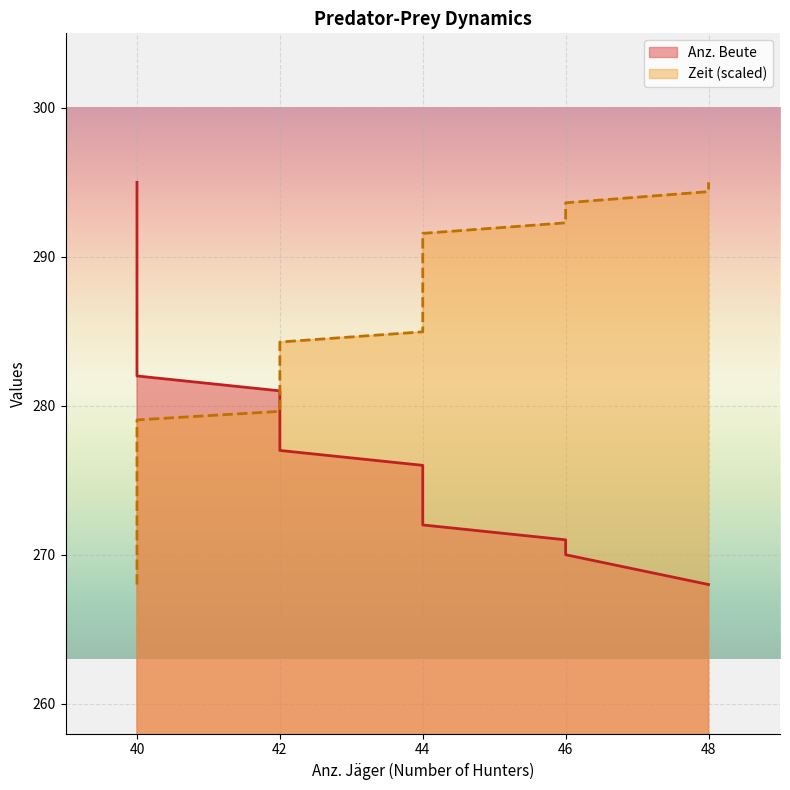

What is the sum of all Zeit values?

11258.5